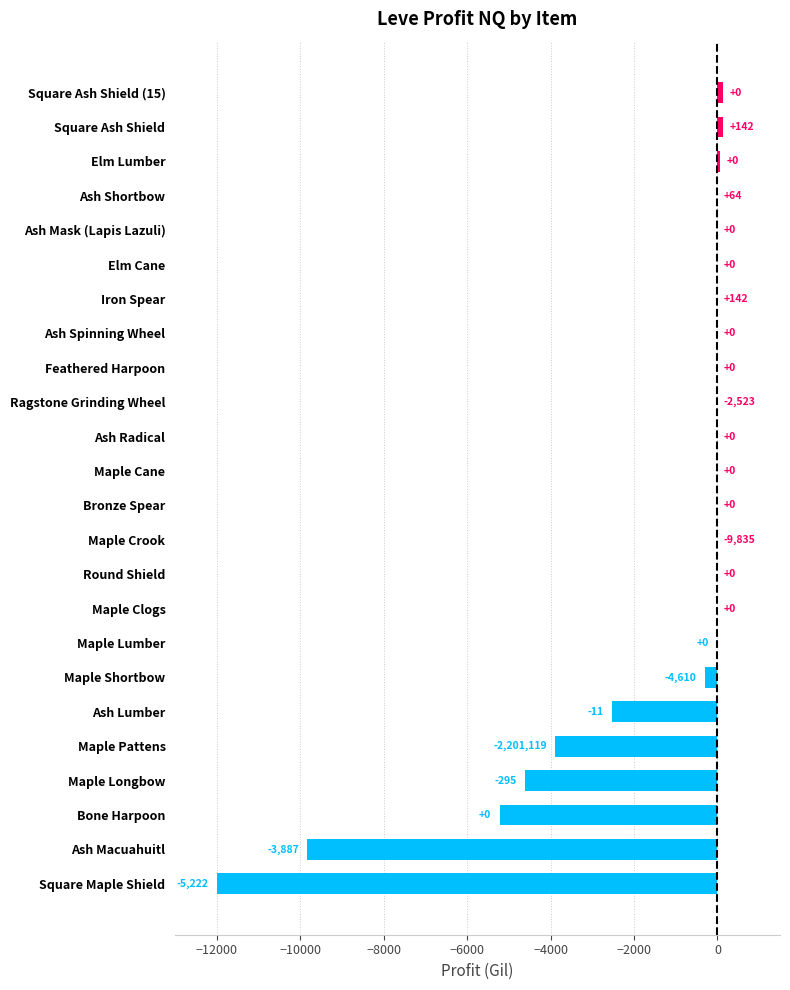

Is it true that the value at Bone Harpoon is -2219.1?

False